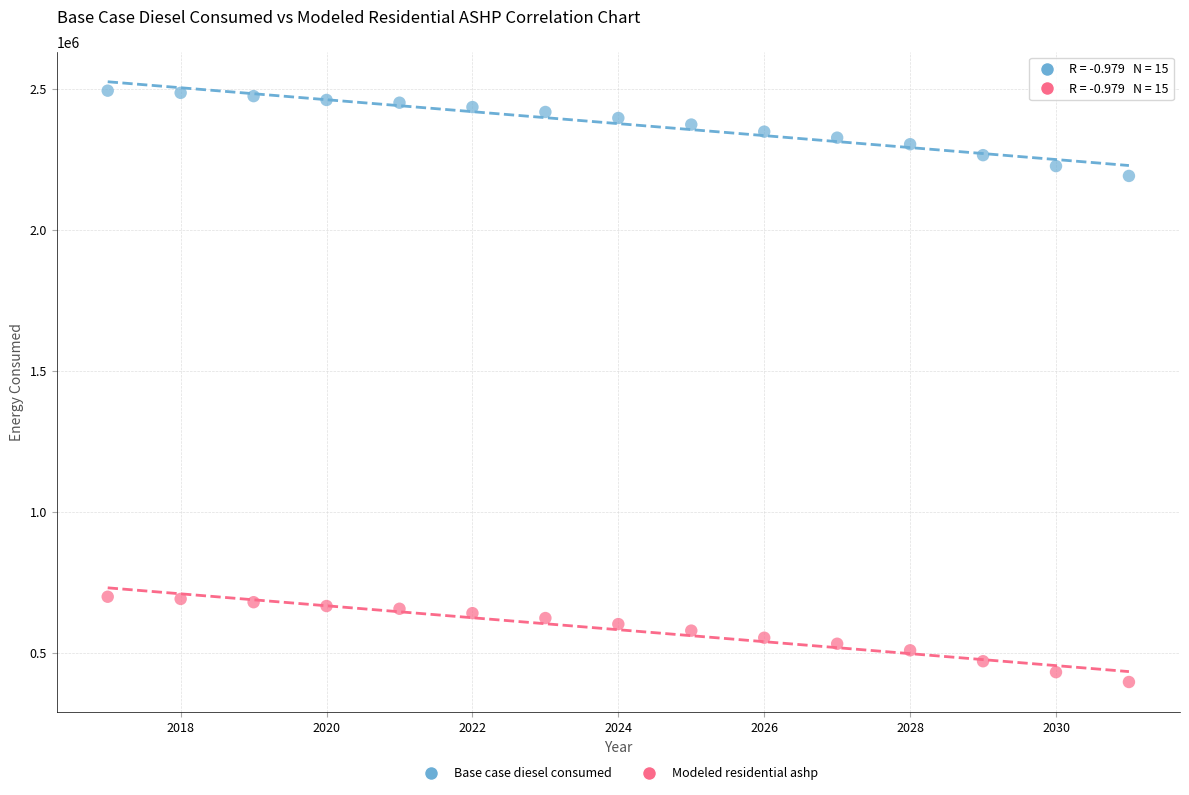

Which series contains the lowest Y value?

Modeled residential ashp